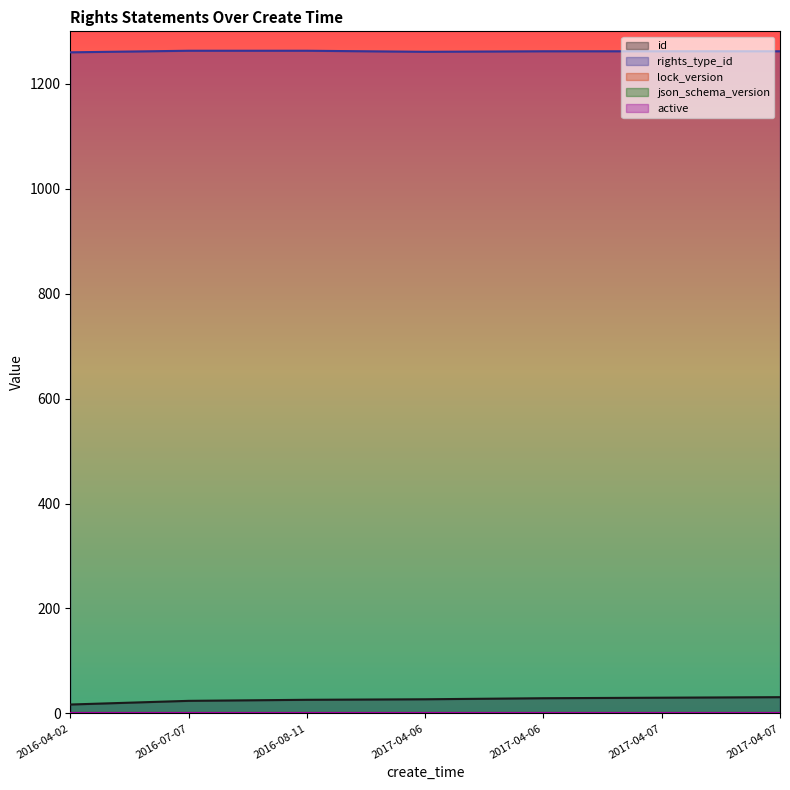

Reading right to left, extract all data points from this chart.

id: 2017-04-07=31	2017-04-07=30	2017-04-06=29	2017-04-06=27	2016-08-11=26	2016-07-07=24	2016-04-02=17
rights_type_id: 2017-04-07=1262	2017-04-07=1262	2017-04-06=1262	2017-04-06=1261	2016-08-11=1263	2016-07-07=1263	2016-04-02=1260
lock_version: 2017-04-07=0	2017-04-07=0	2017-04-06=0	2017-04-06=0	2016-08-11=0	2016-07-07=0	2016-04-02=0
json_schema_version: 2017-04-07=1	2017-04-07=1	2017-04-06=1	2017-04-06=1	2016-08-11=1	2016-07-07=1	2016-04-02=1
active: 2017-04-07=1	2017-04-07=1	2017-04-06=1	2017-04-06=1	2016-08-11=1	2016-07-07=1	2016-04-02=1